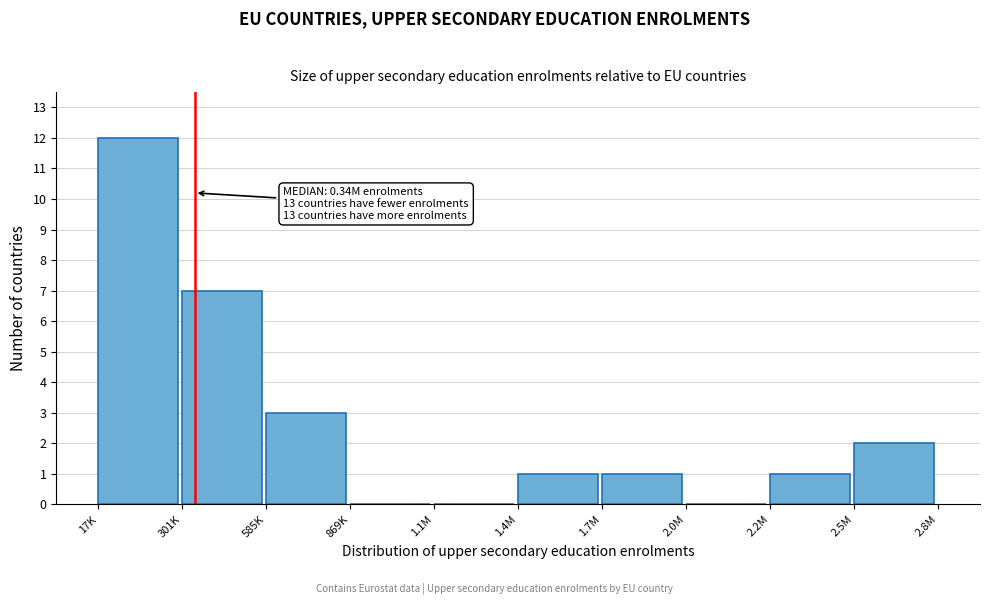

Reading left to right, transcribe all the data shown in this chart.

17K=12	301K=7	585K=3	869K=0	1.1M=0	1.4M=1	1.7M=1	2.0M=0	2.2M=1	2.5M=2